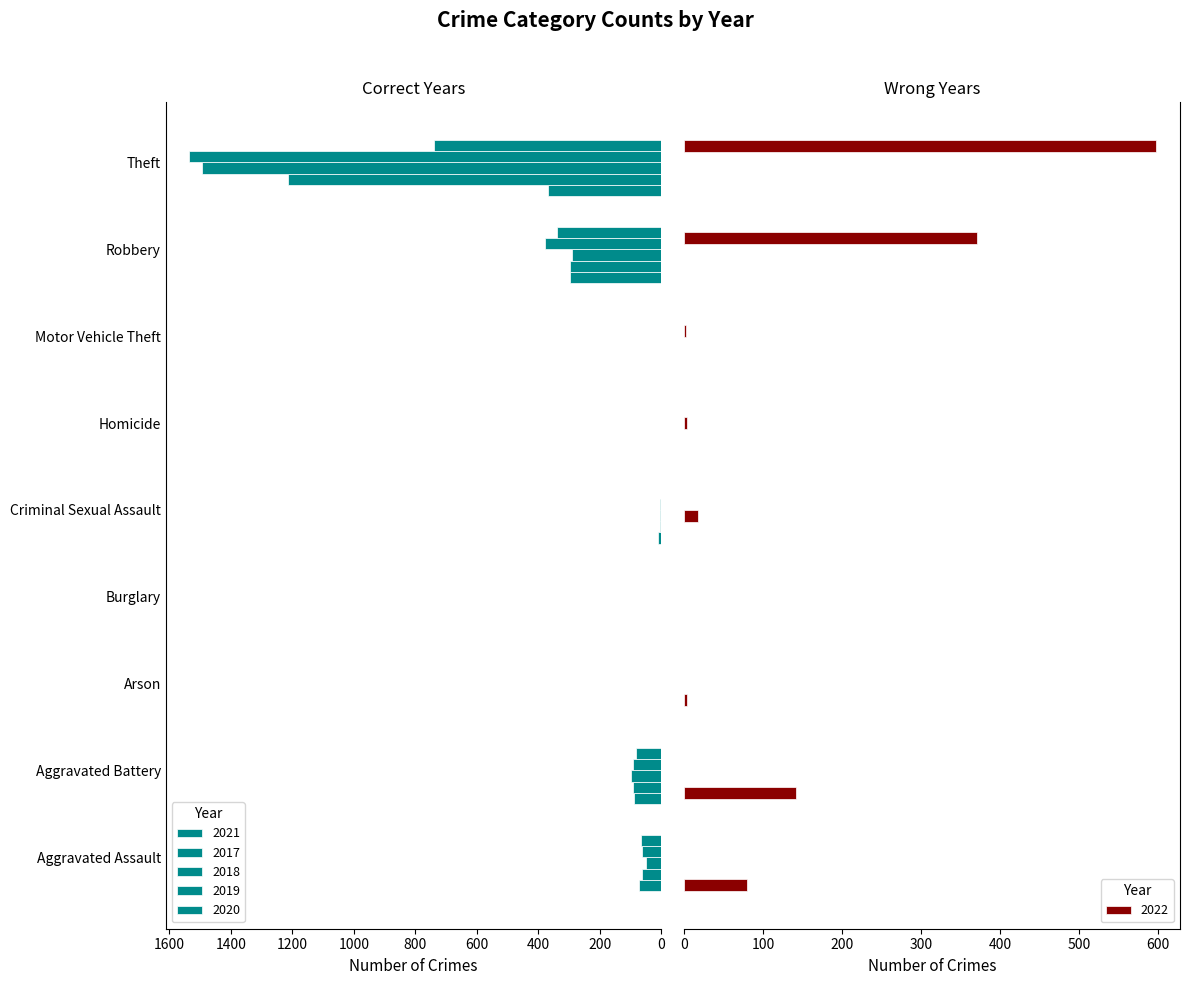

What is the difference between the 2017 values at Arson and Motor Vehicle Theft?

1